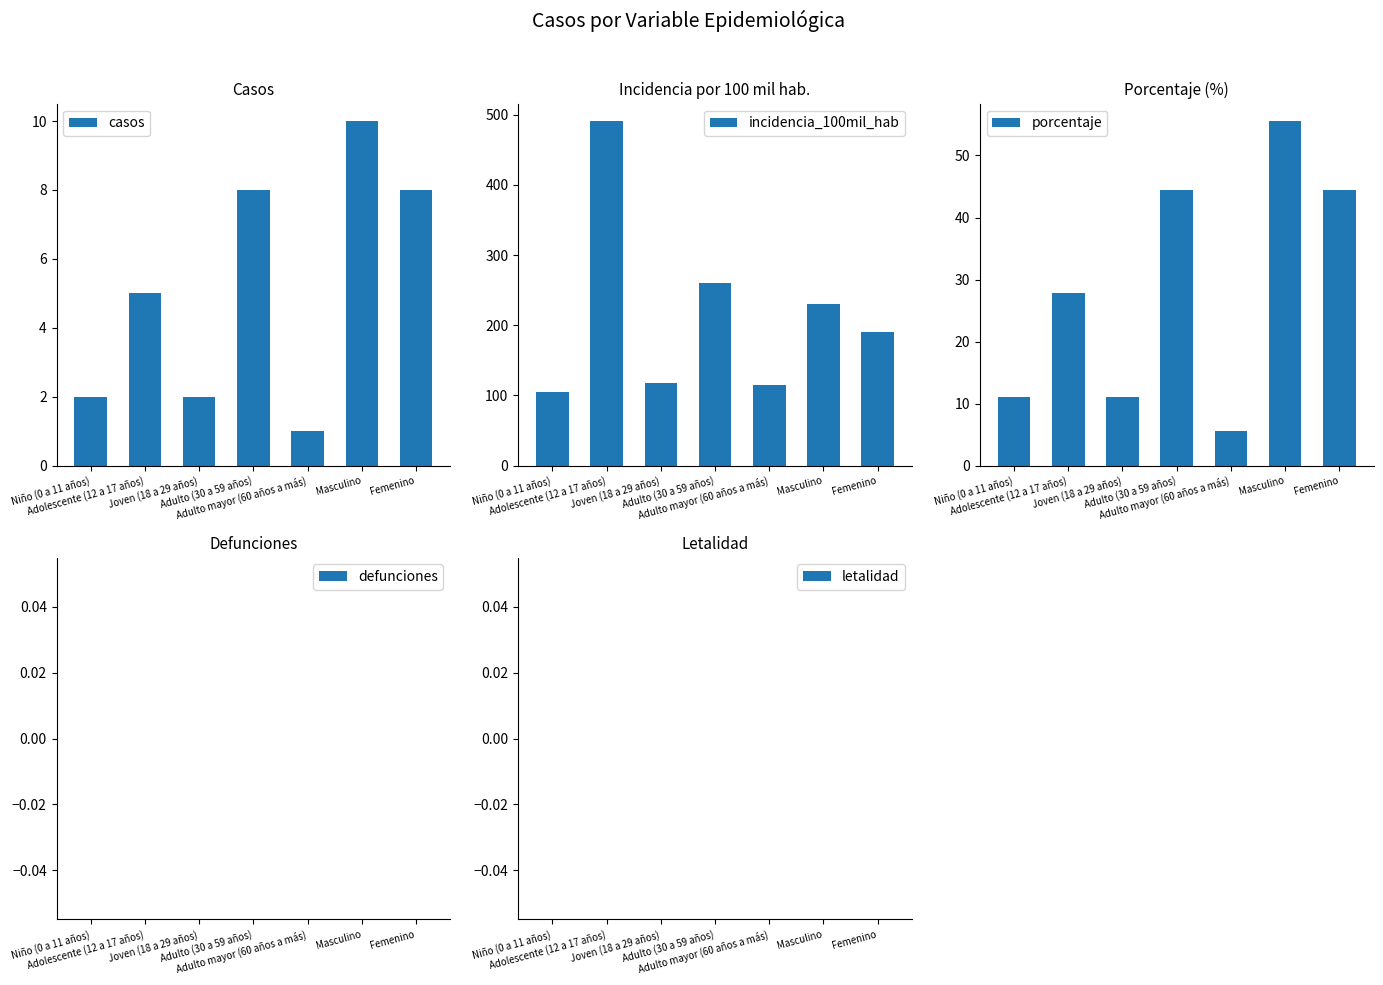

Rank the series by their maximum value, from lowest to highest.

defunciones, letalidad, casos, porcentaje, incidencia_100mil_hab